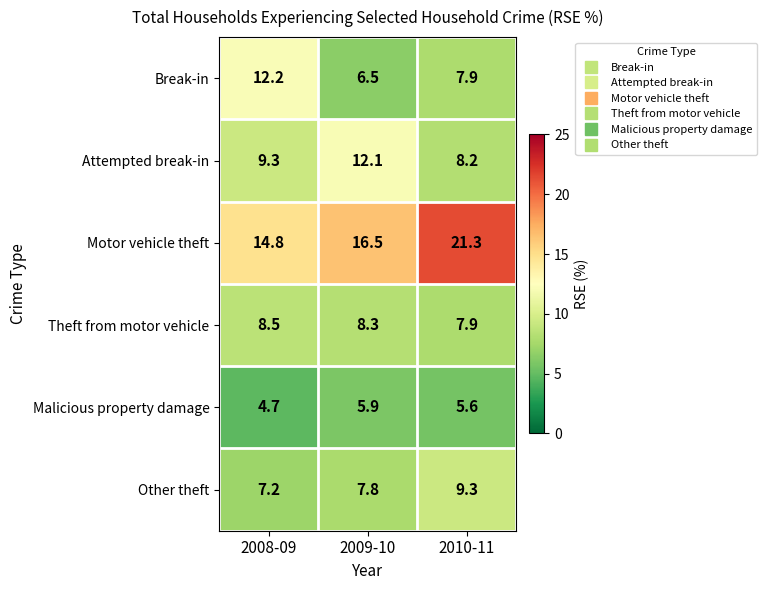

At which category is the sum across all series the highest?

2010-11